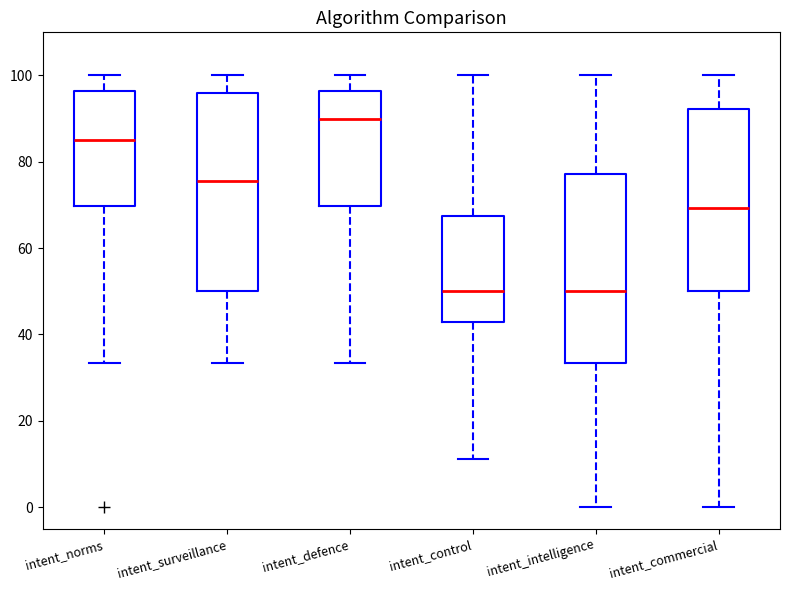

Which box has the highest median line?

intent_defence